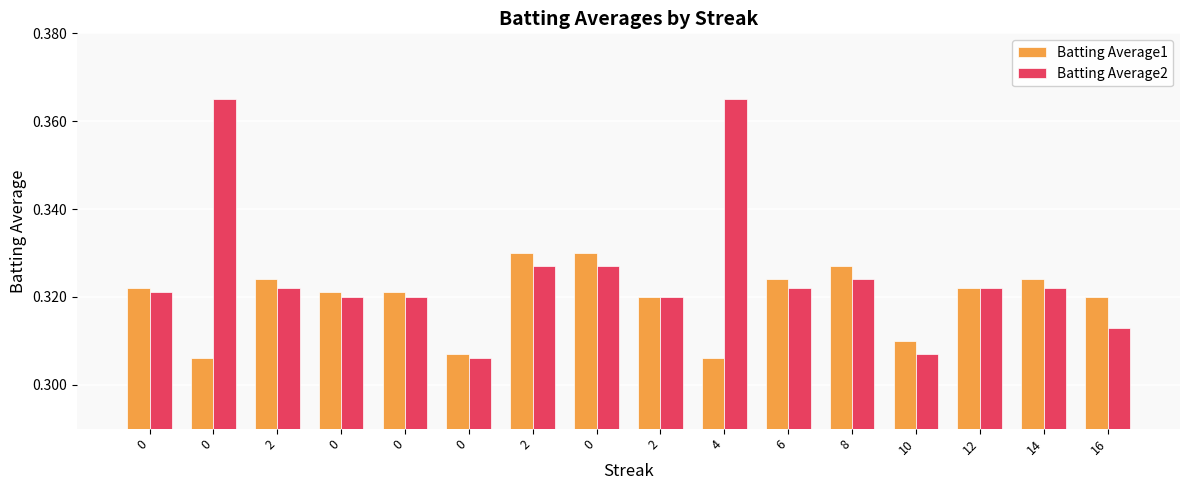

Does the chart contain any negative values?

No